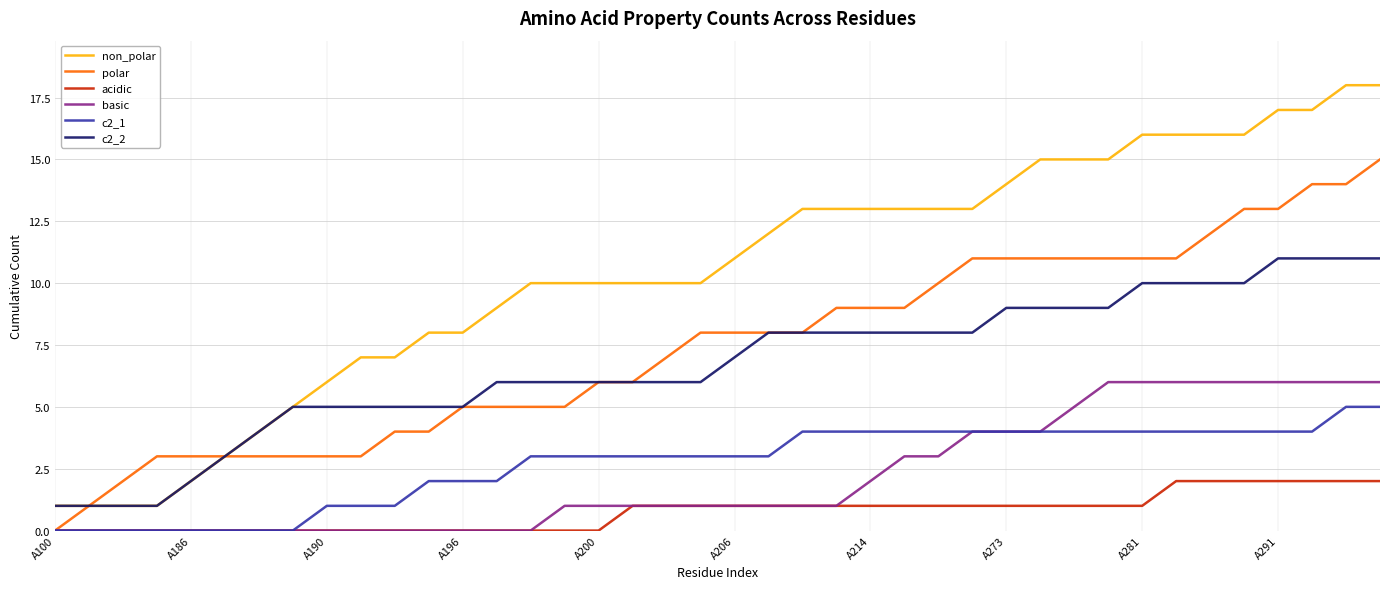

True or false: c2_2 and c2_1 intersect in this chart.

False